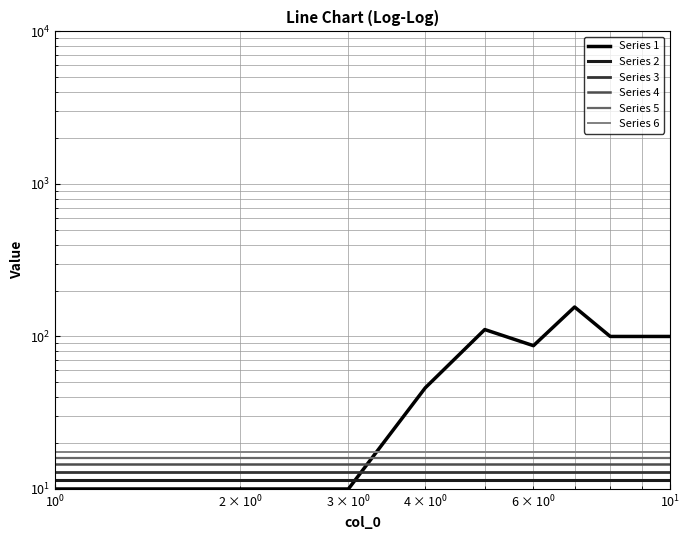

Is the value of Series 1 at $\mathdefault{10^{0}}$ greater than the value of Series 4 at 6?

No